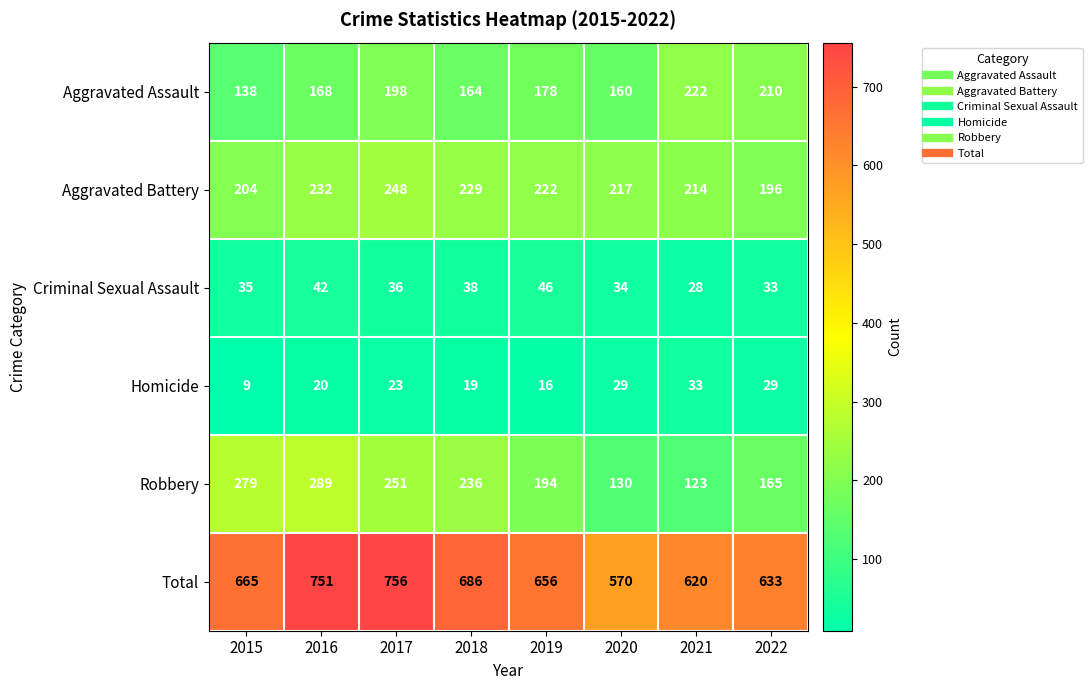

Which category has the lowest value across all series?

2015